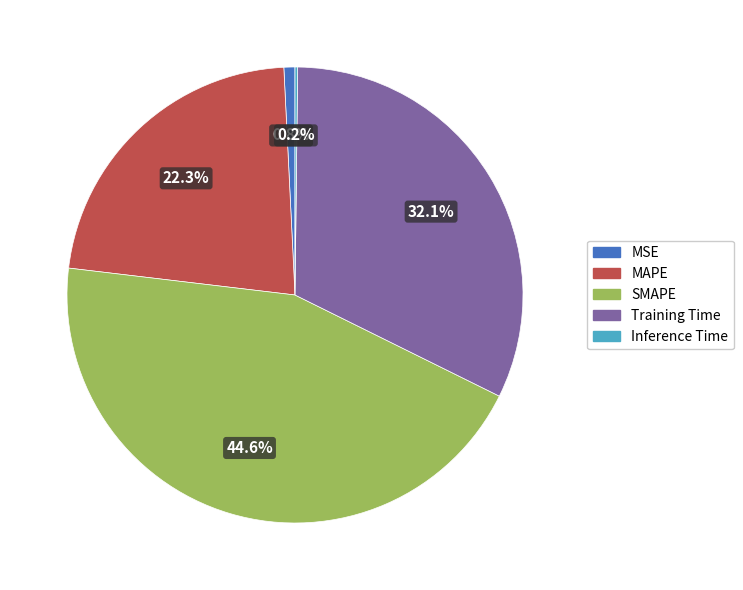

What percentage is NOT represented by MAPE?

77.7%